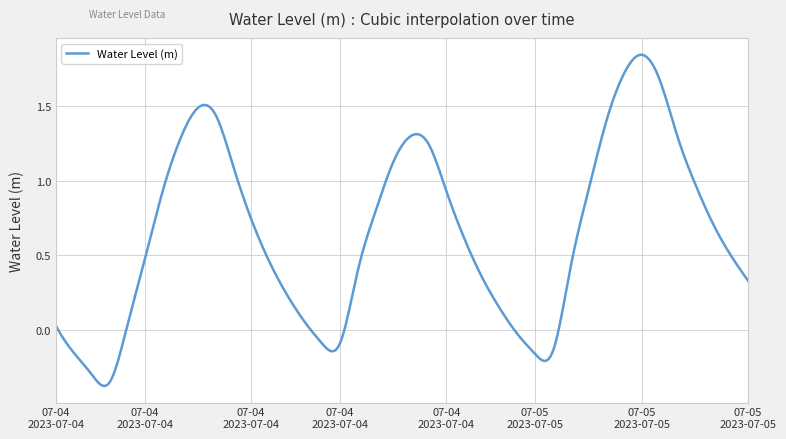

What is the difference between the maximum and minimum values?

2.2